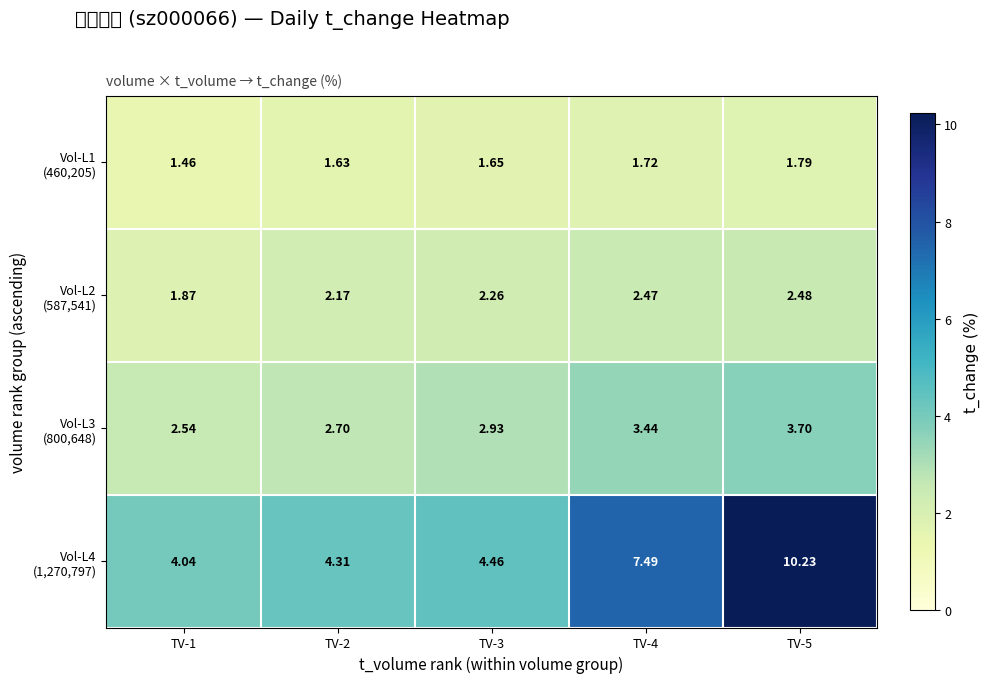

How many categories are shown in the chart?

5